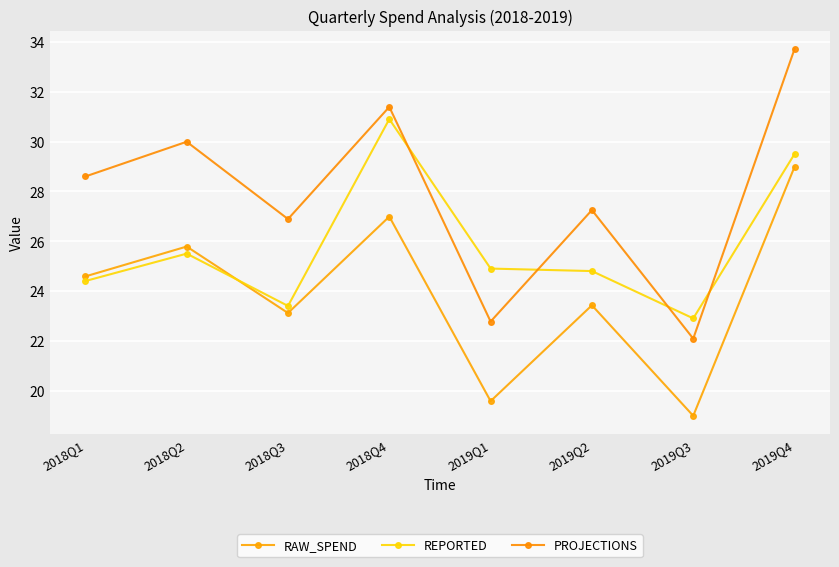

True or false: RAW_SPEND and PROJECTIONS cross at least once.

False